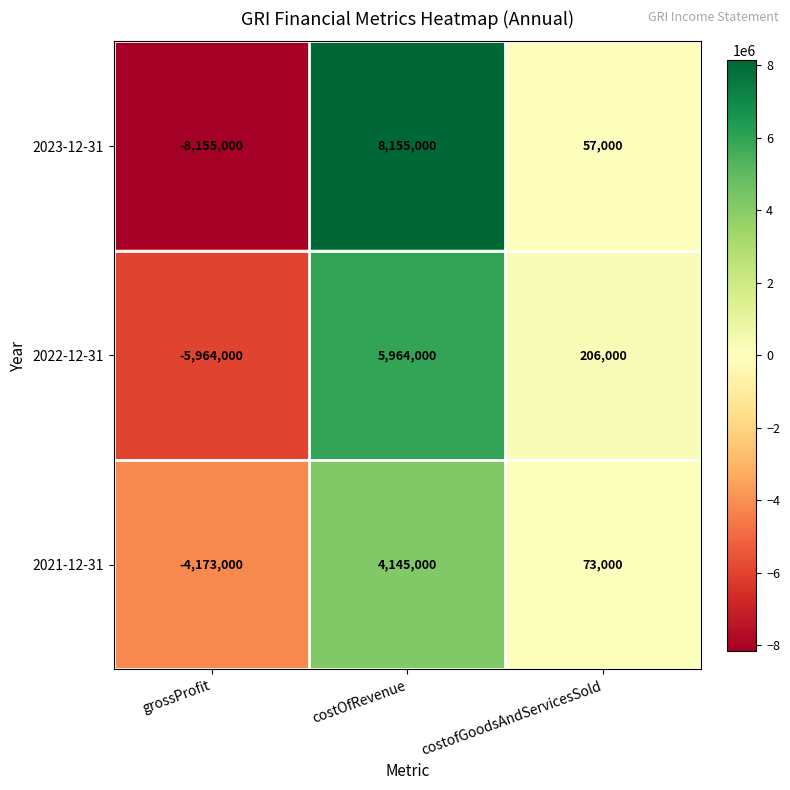

The value of 2022-12-31 at costOfRevenue is 5964000. True or false?

True